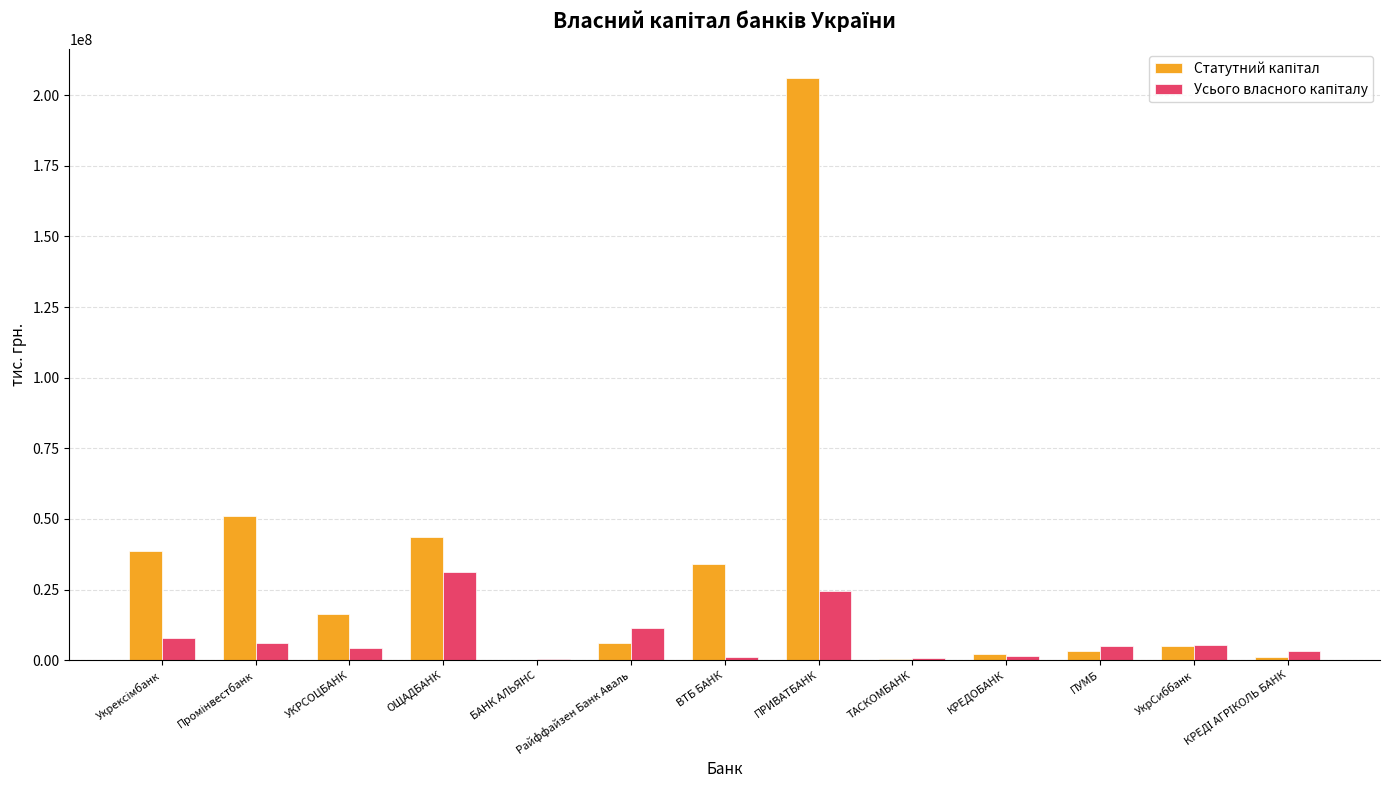

Which category has the highest value across all series?

ПРИВАТБАНК